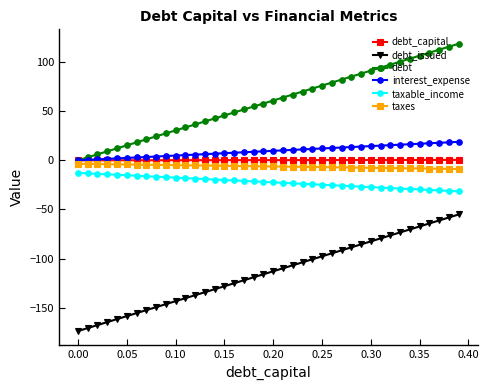

What is the value of the taxable_income point at the 33rd from the left?

-28.2